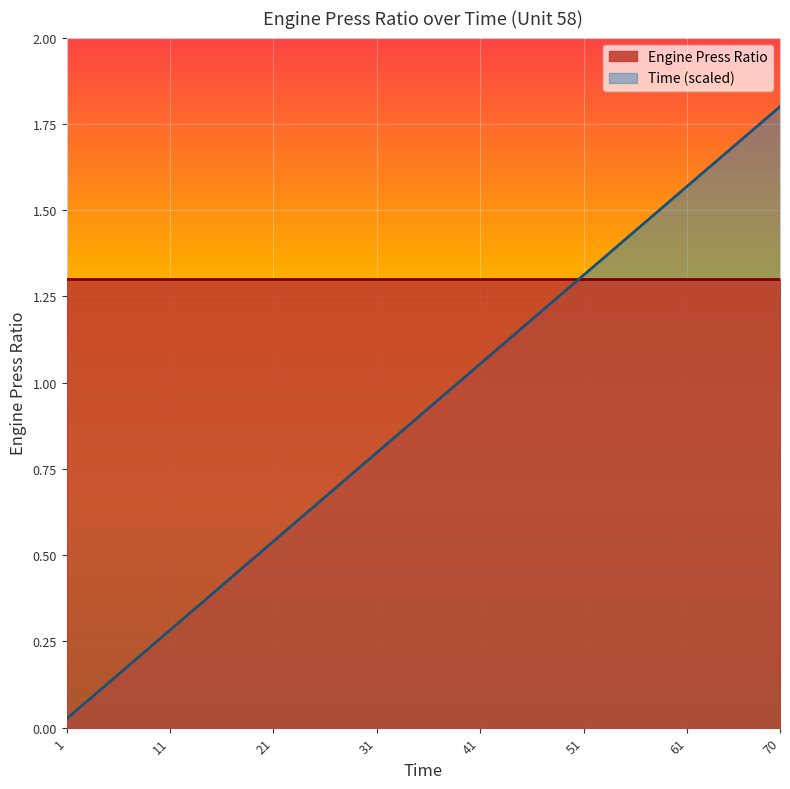

List the series in order of their overall mean, highest first.

Engine Press Ratio, Time (scaled)